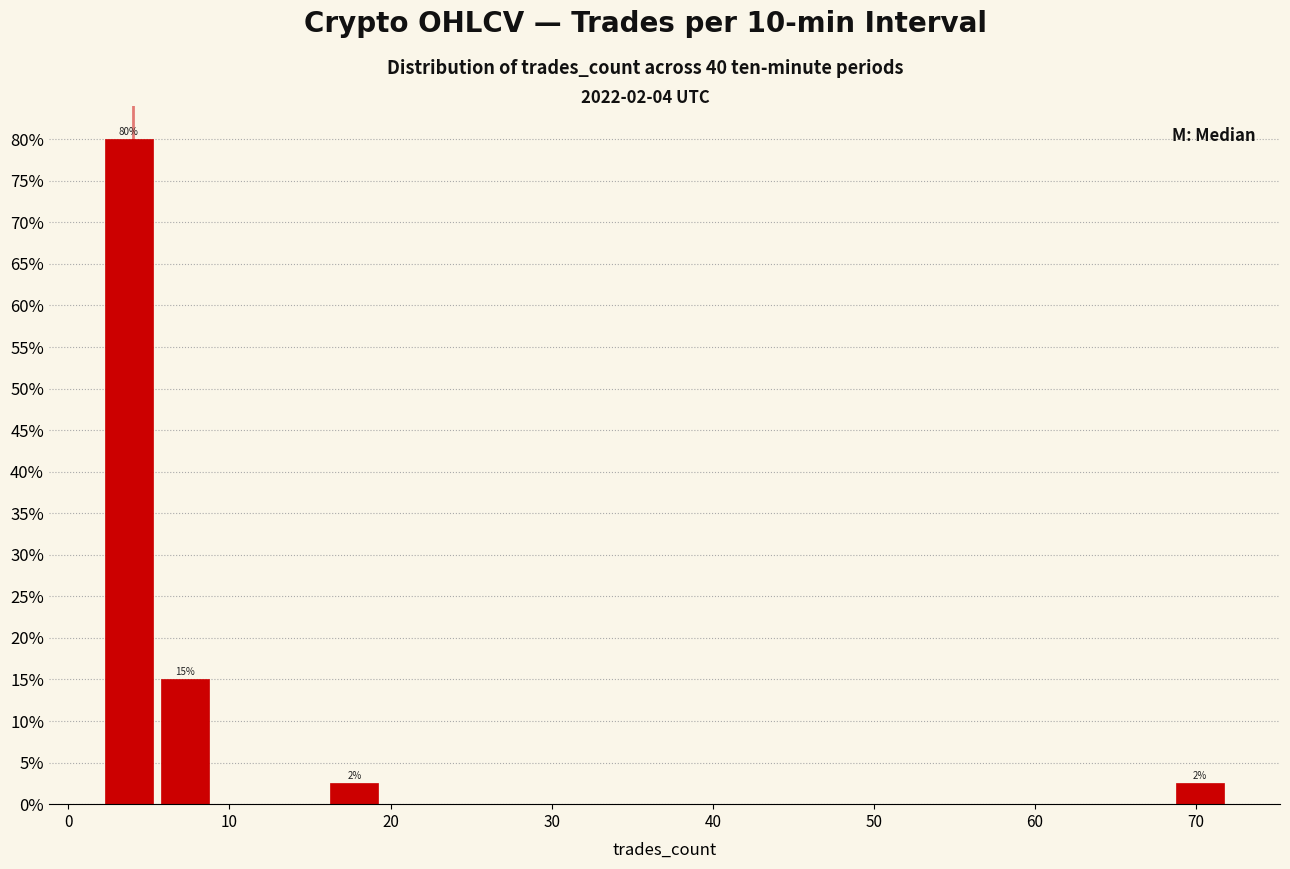

Around what value on the x-axis is the tallest bar? Give the approximate position of its centre, as read against the axis.

4